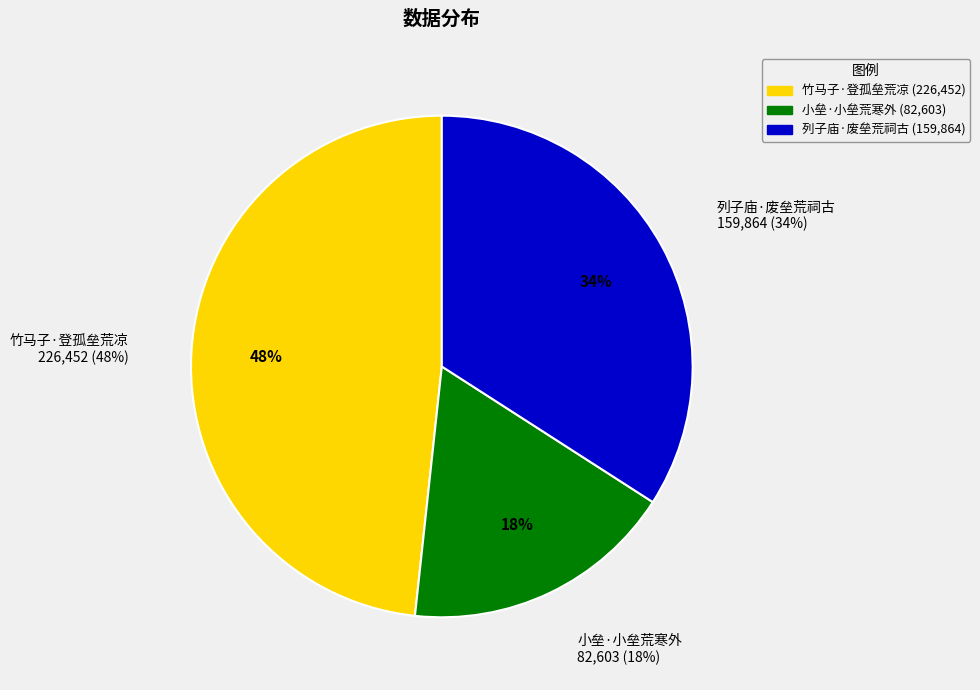

To the nearest percent, what is the average slice percentage?

33%